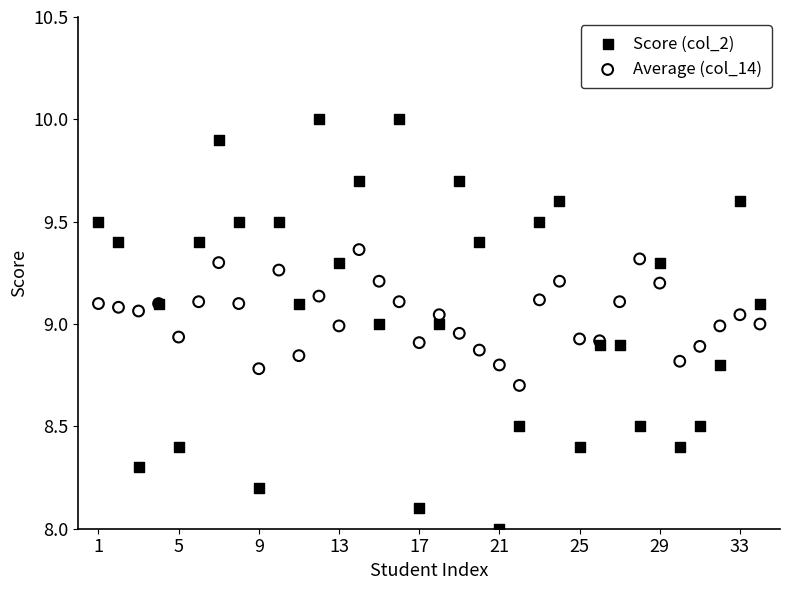

Which series contains the highest Y value?

Score (col_2)